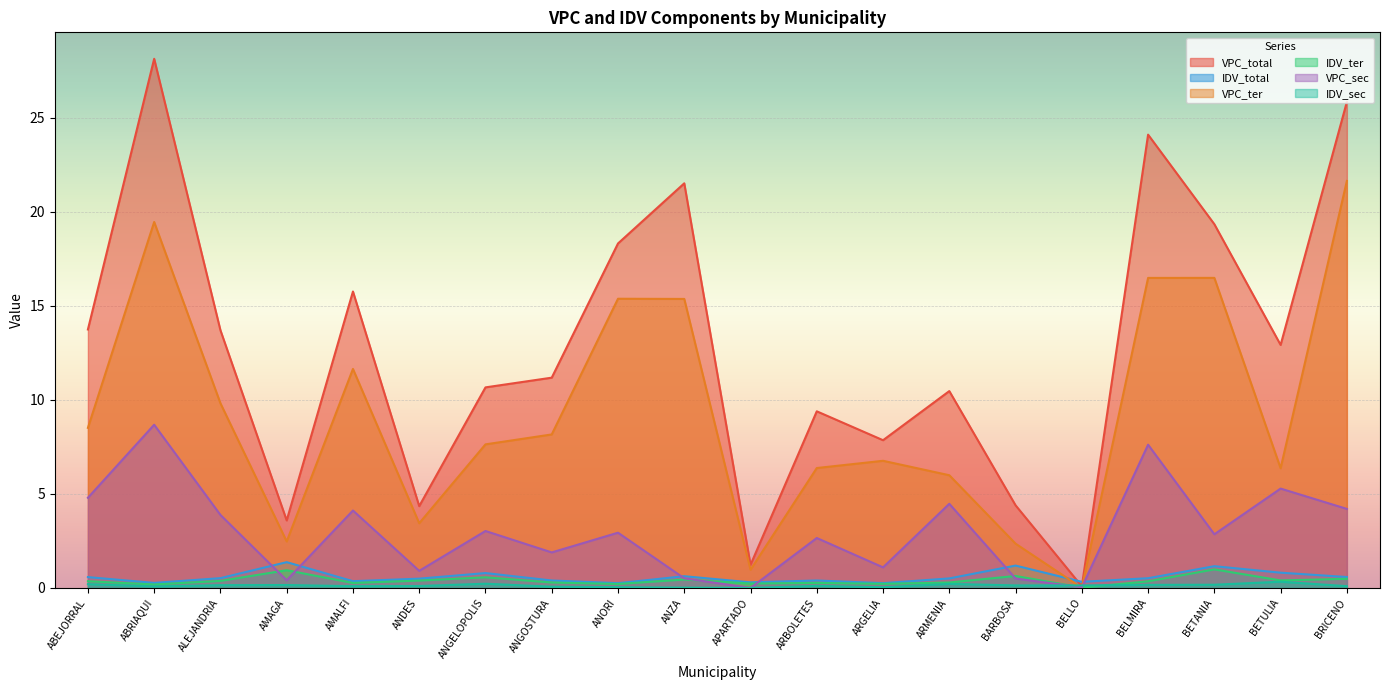

What is the label of the 16th point from the left?

BELLO